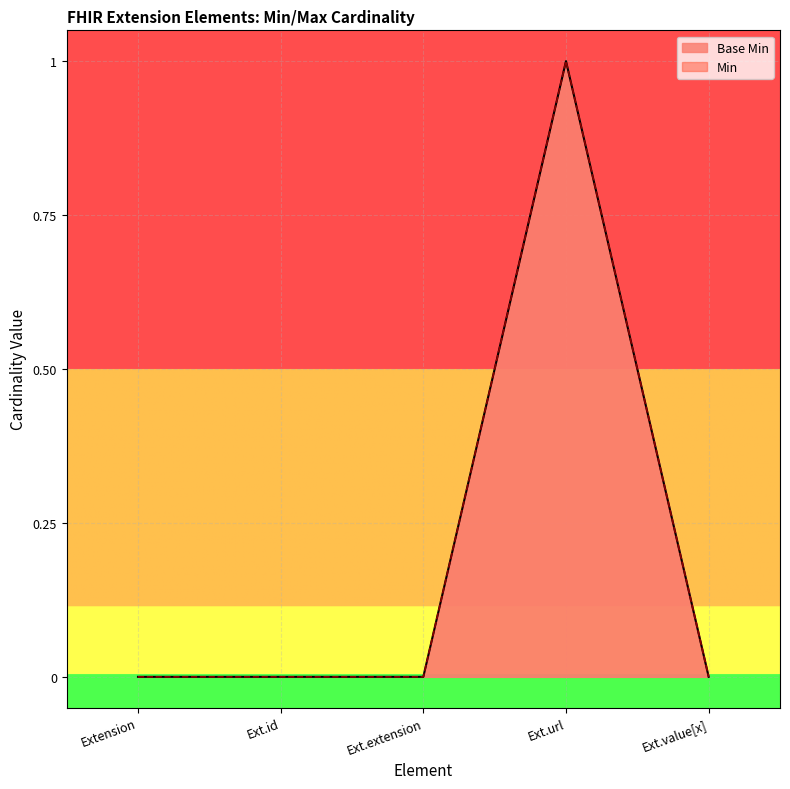

How many data points does each series have?

5